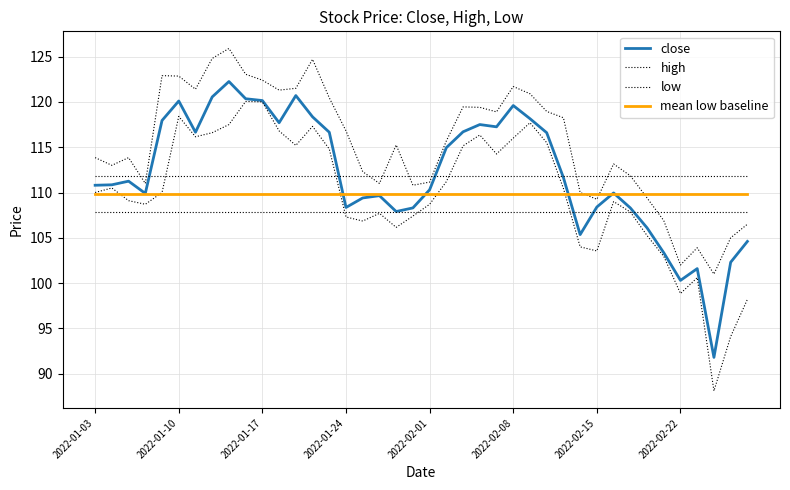

What is the highest value of the high series?

125.9